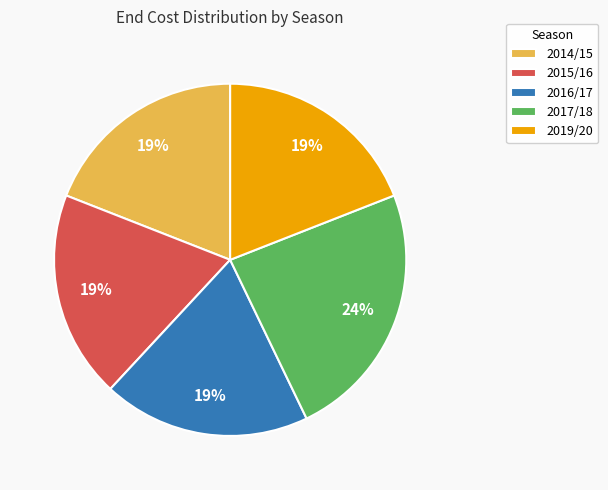

How many segments does this pie chart have?

5